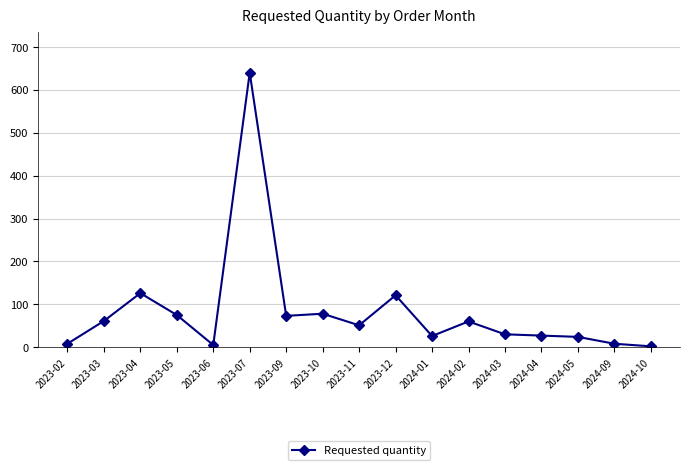

True or false: the data has more than 2 interior local peaks.

True